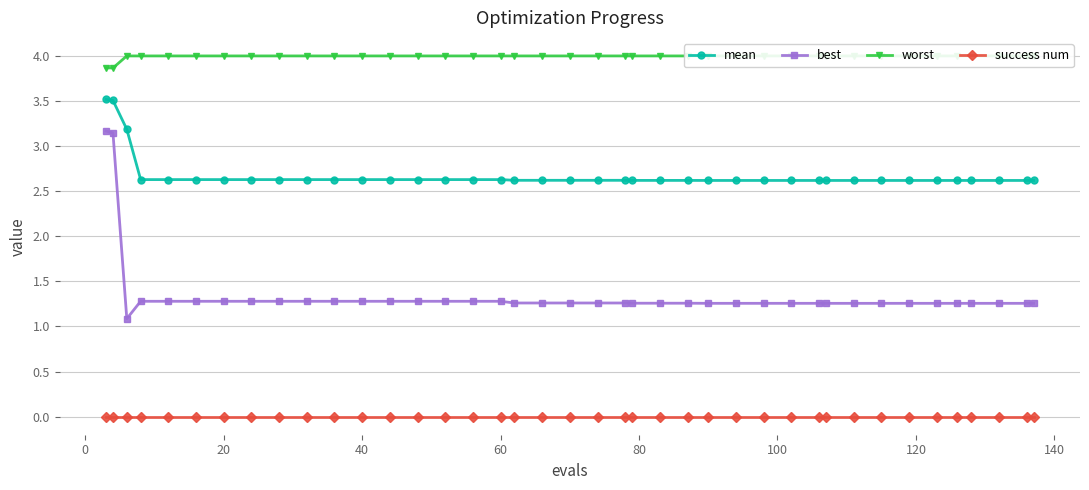

Which series has the widest spread of values?

best